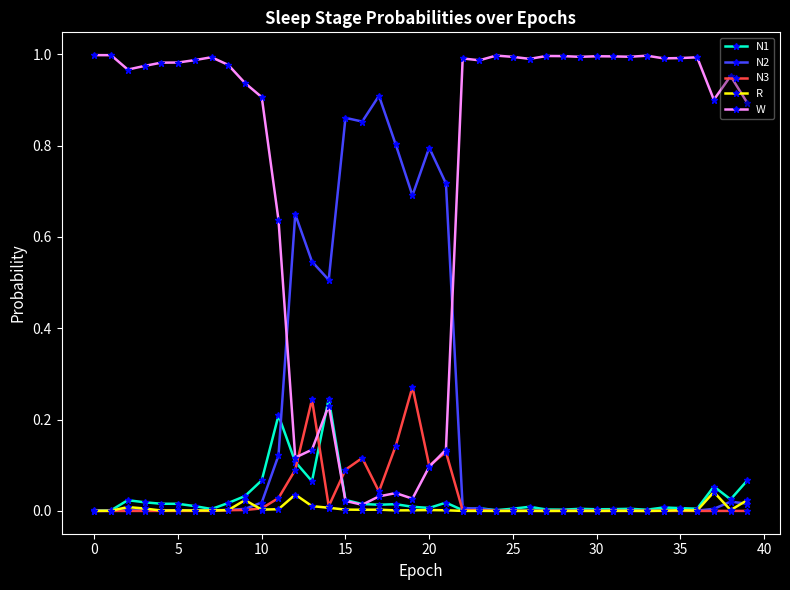

Which series has the largest total across all categories?

W